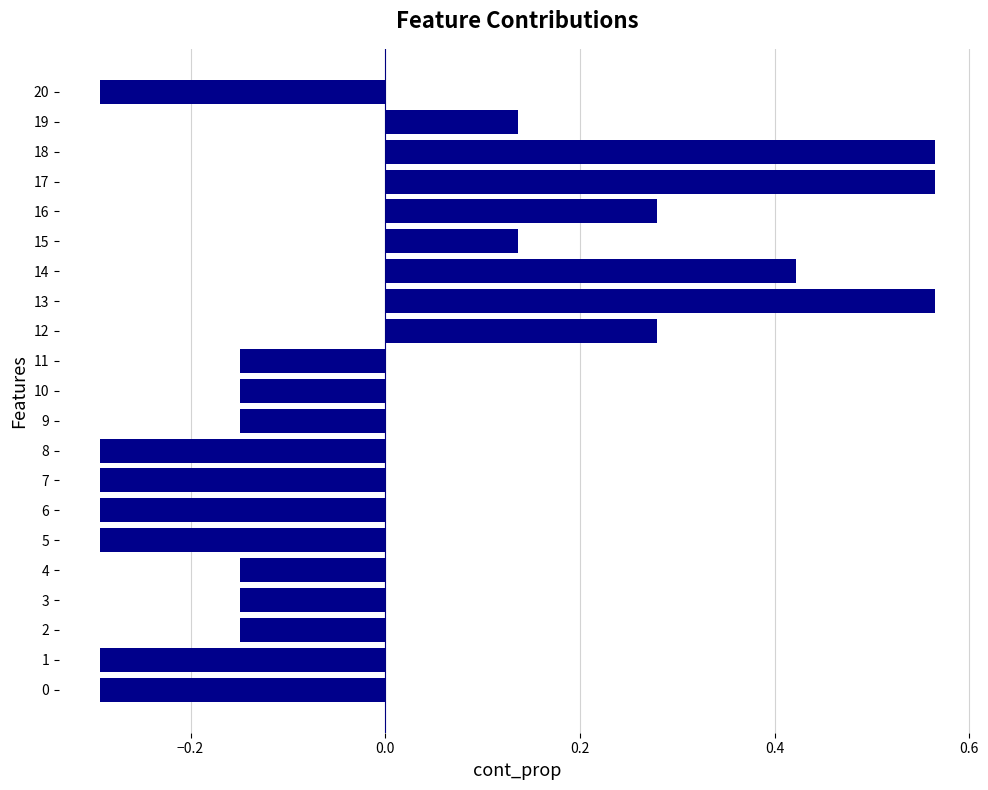

The value at 12 is 0.1. True or false?

False